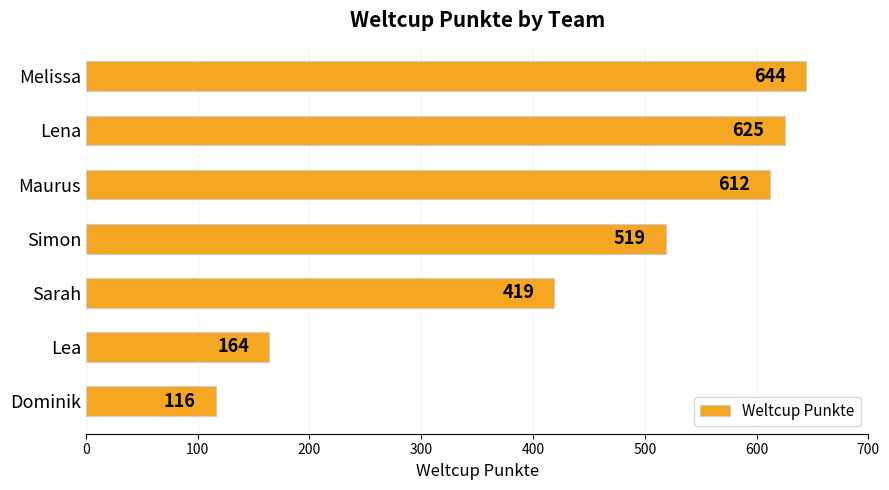

What is the difference between the maximum and minimum values?

528